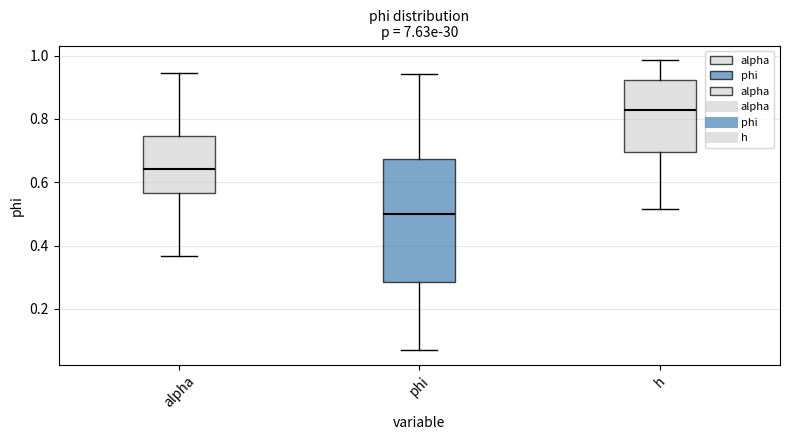

Where does the upper whisker of the box for alpha end on the y-axis? The values are not printed on the chart, so give them approximately, as read against the axis.

0.94